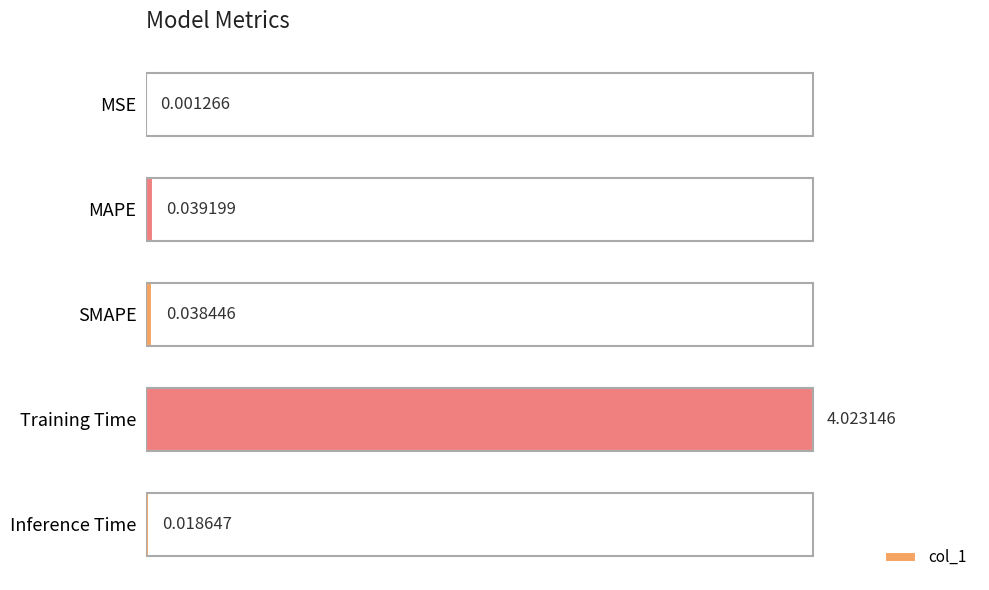

Are the bars horizontal?

Yes